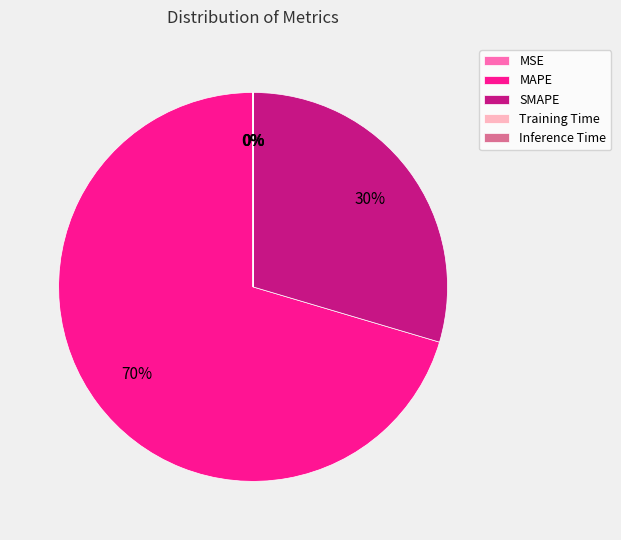

The SMAPE slice represents 30% of the pie. True or false?

True